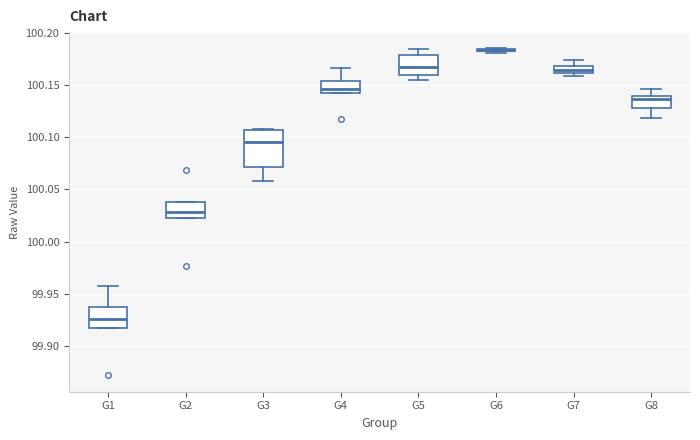

Where is the upper edge of the box for G8 on the y-axis? The values are not printed on the chart, so give them approximately, as read against the axis.

100.140